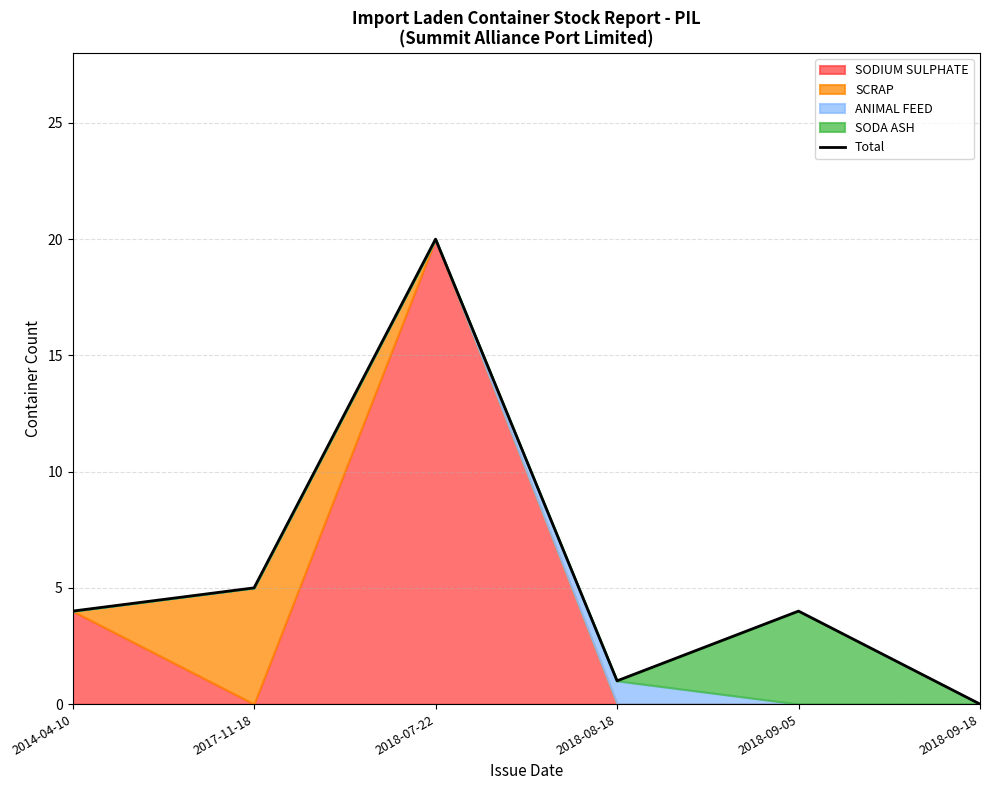

True or false: there are more than 0 points higher than both neighbors.

True